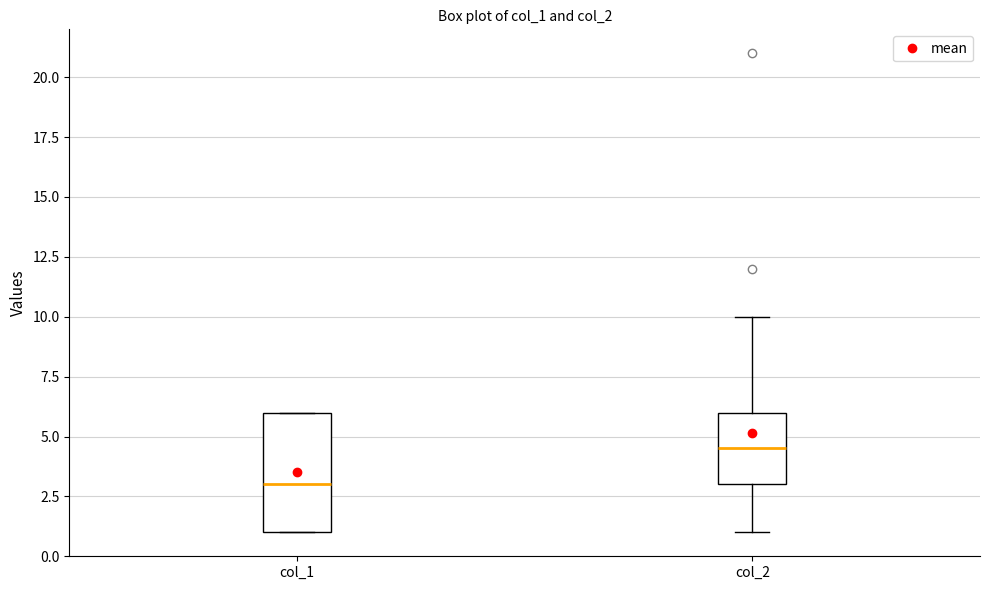

Reading left to right, transcribe this box plot: for each box, give where its median line is, the range the box spans, and where its two whiskers end, as read against the y-axis. The values are not printed on the chart, so give them approximately, as read against the axis.

col_1: median 3.0, box 1.0 to 6.0, whiskers 1.0 to 6.0
col_2: median 4.5, box 3.0 to 6.0, whiskers 1.0 to 10.0